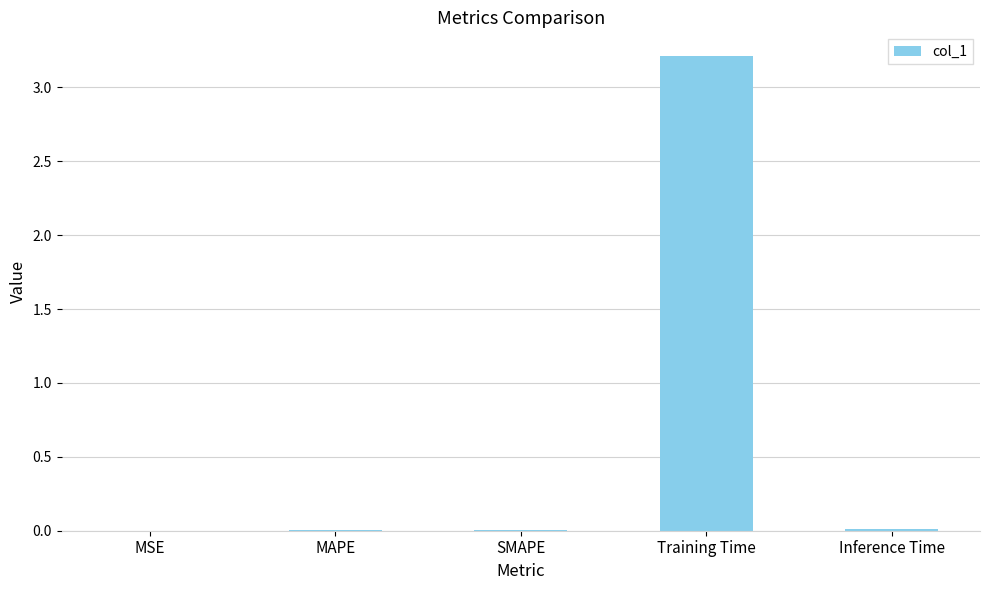

Between Inference Time and Training Time, which is larger?

Training Time